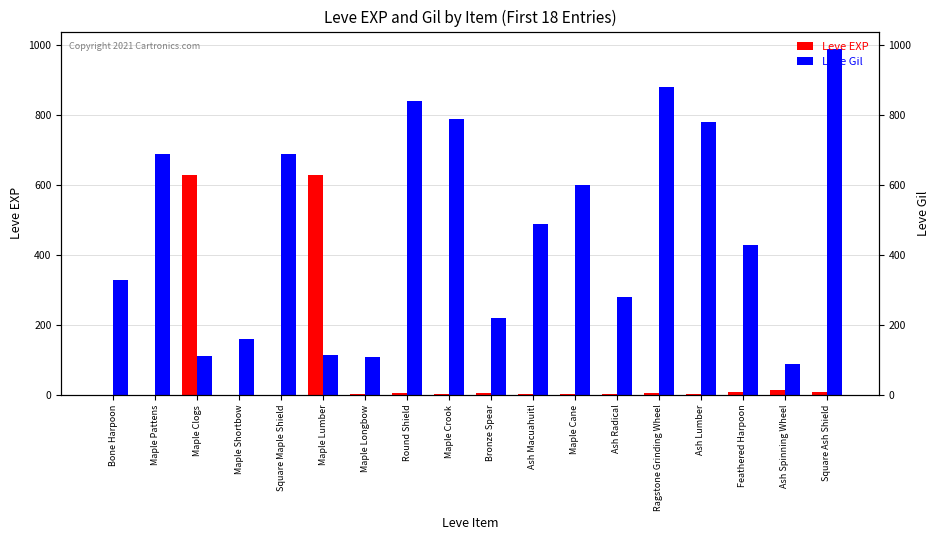

At which label is Leve Gil closest to 540?

Ash Macuahuitl